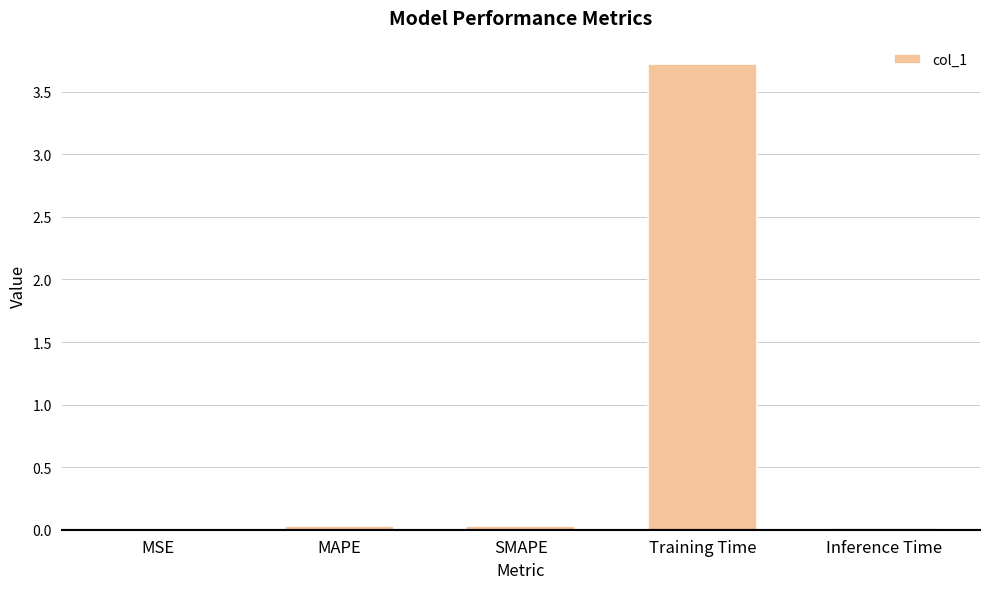

Is it true that the value at MAPE is 0.0?

True